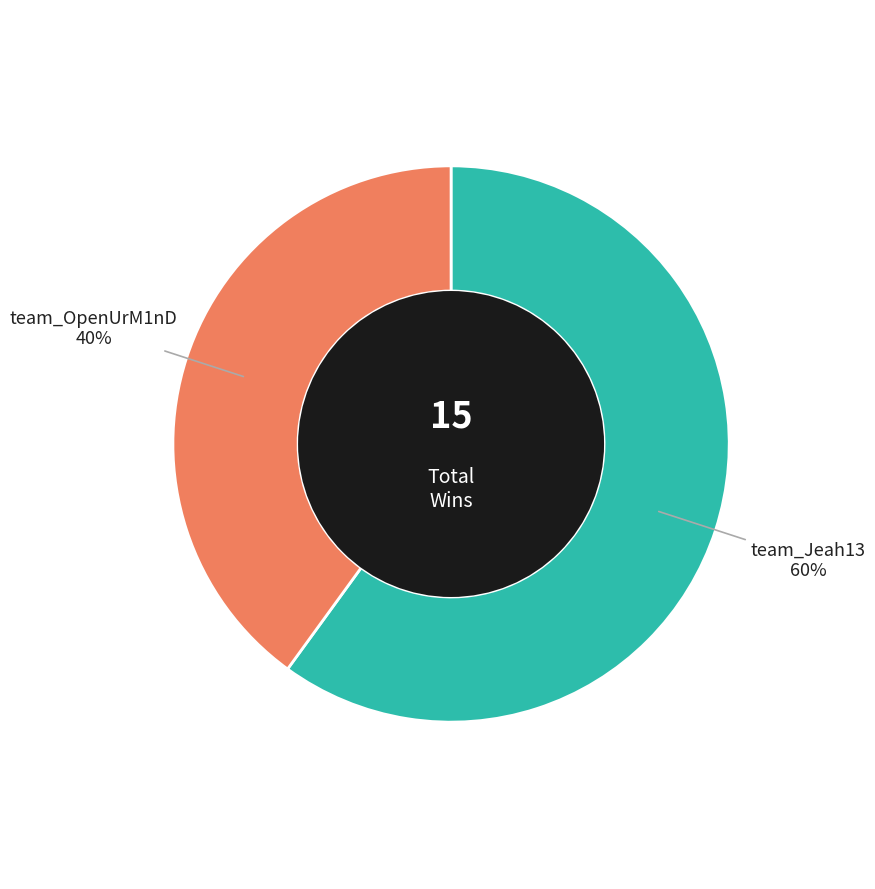

Do team_OpenUrM1nD and team_Jeah13 together represent more than half of the pie?

Yes